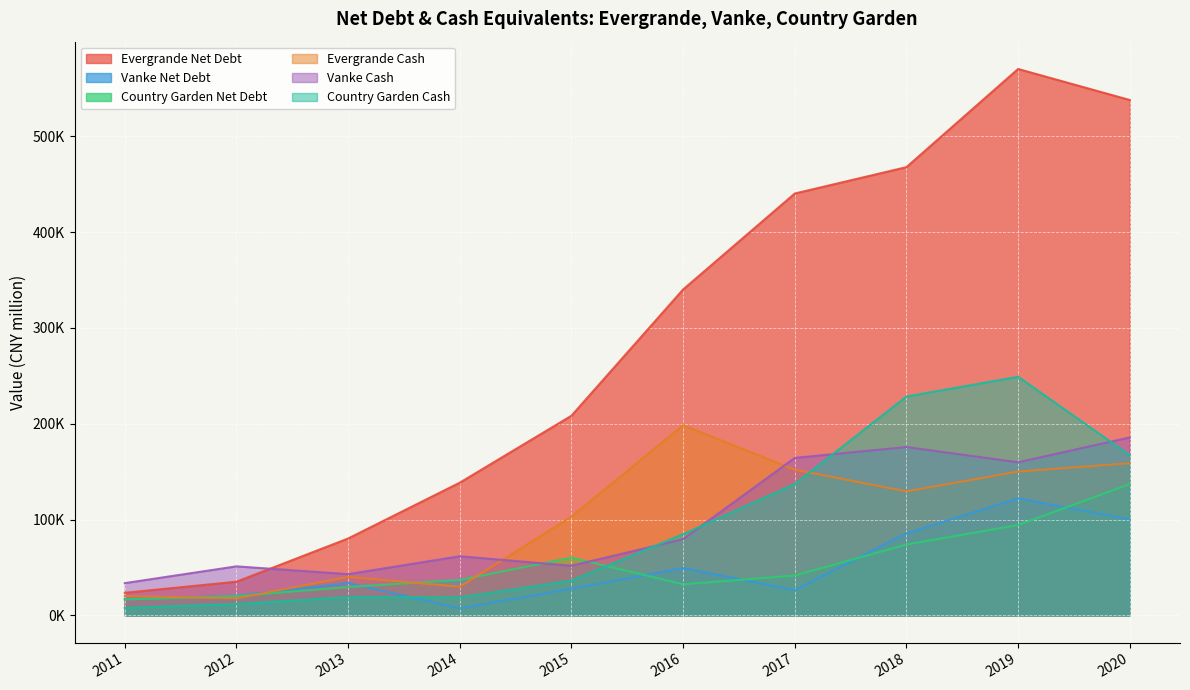

Between 2015 and 2017, which series saw the biggest shift?

Evergrande Net Debt